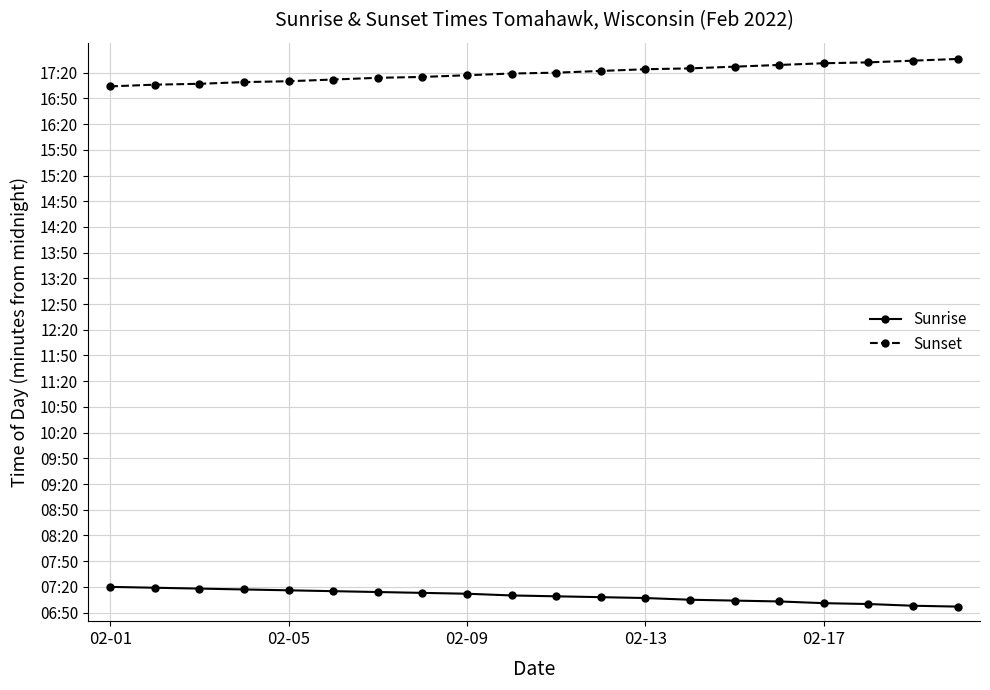

True or false: Sunrise and Sunset intersect in this chart.

False